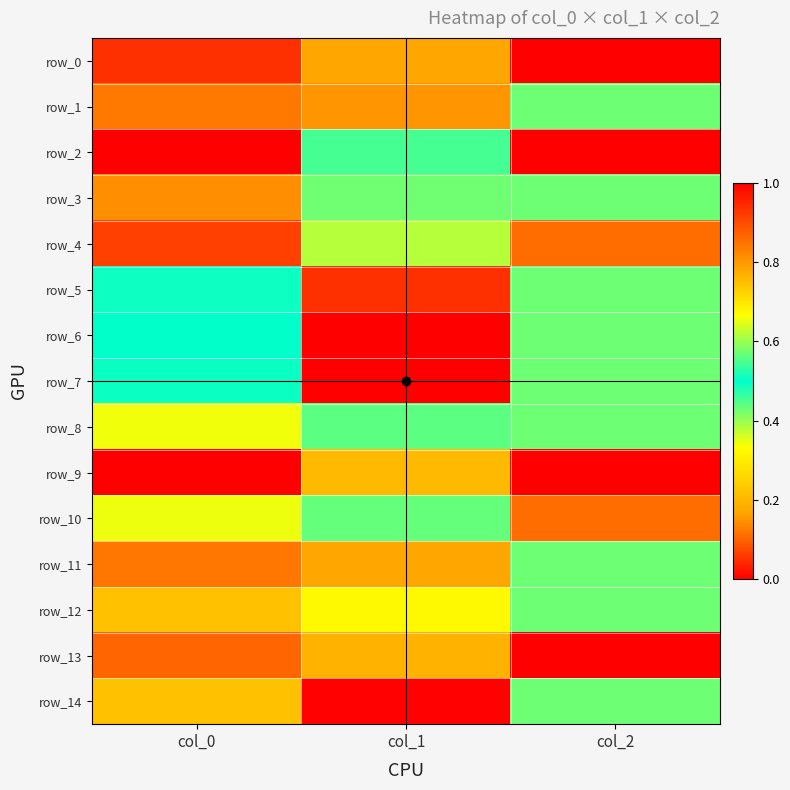

Which series has the largest range (max minus min)?

row_0